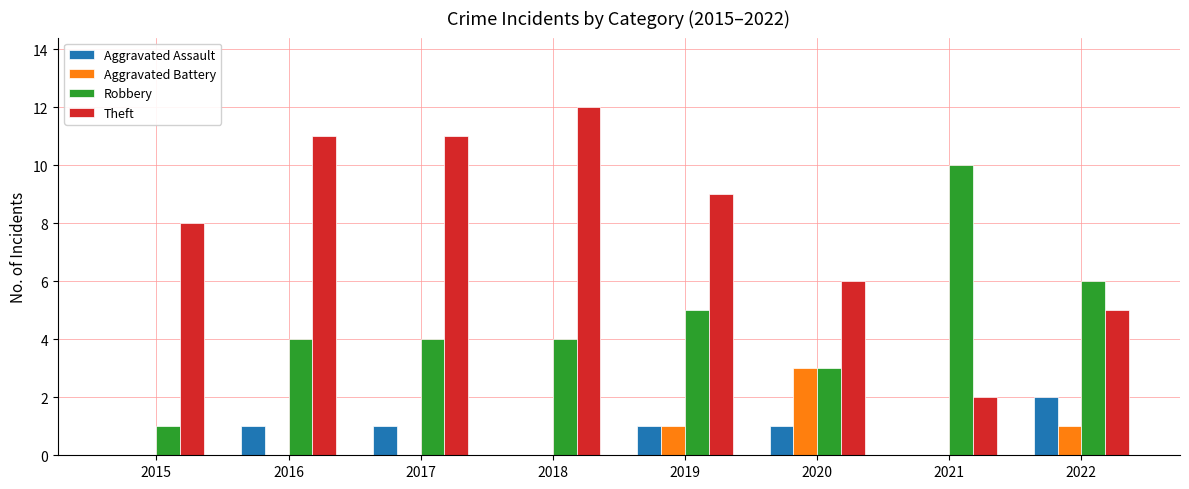

What is the average value of the Robbery series?

5